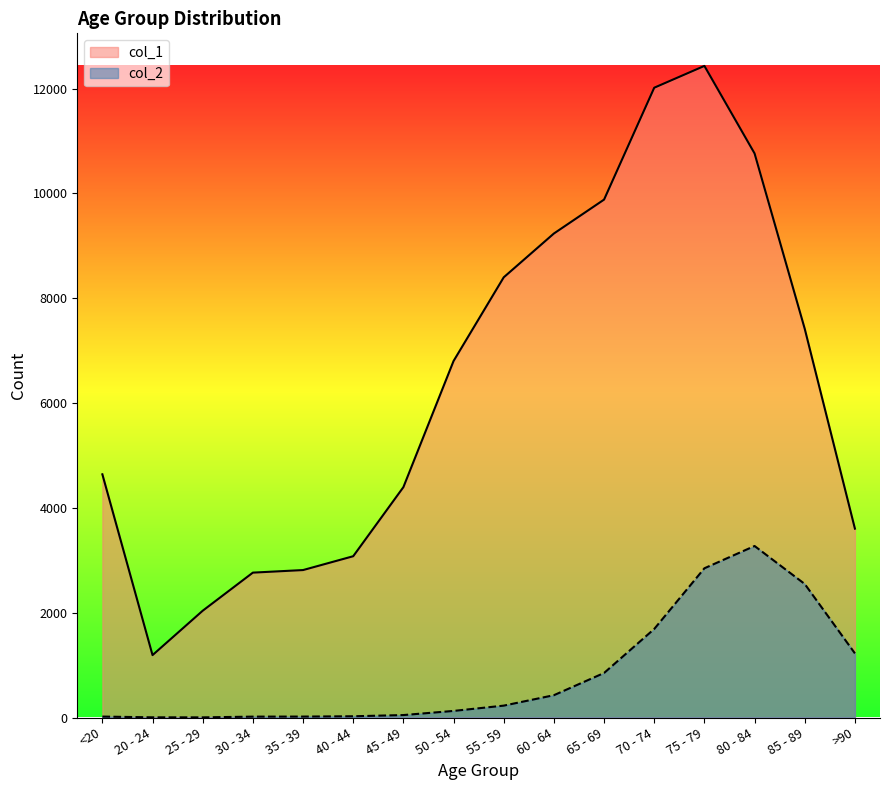

True or false: col_1 and col_2 intersect in this chart.

False